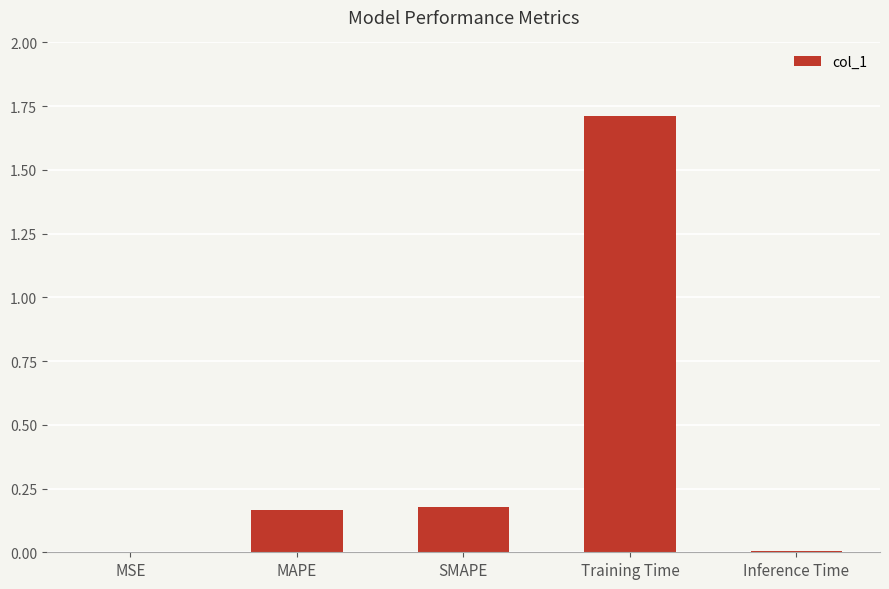

Are the bars horizontal?

No